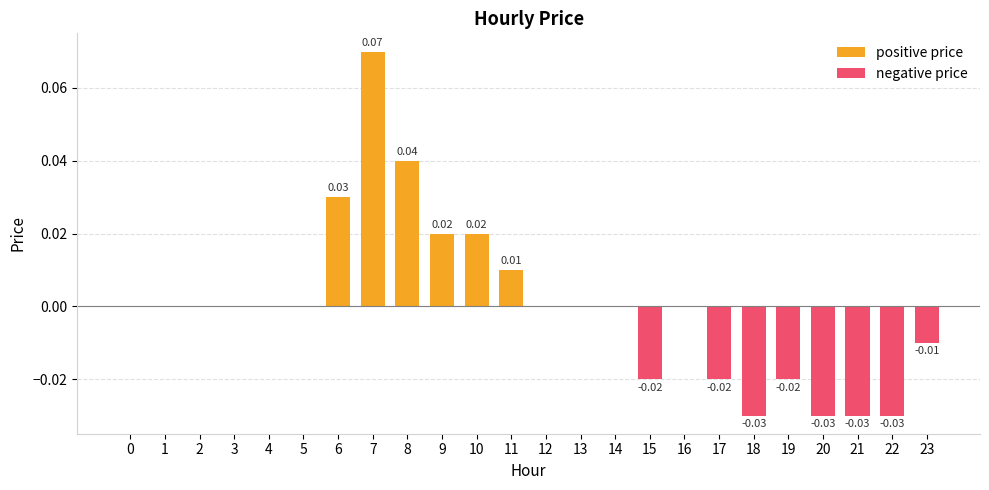

Reading left to right, what are all the values shown in this chart?

positive price: 0=0.0	1=0.0	2=0.0	3=0.0	4=0.0	5=0.0	6=0.0	7=0.1	8=0.0	9=0.0	10=0.0	11=0.0	12=0.0	13=0.0	14=0.0	15=0.0	16=0.0	17=0.0	18=0.0	19=0.0	20=0.0	21=0.0	22=0.0	23=0.0
negative price: 0=0.0	1=0.0	2=0.0	3=0.0	4=0.0	5=0.0	6=0.0	7=0.0	8=0.0	9=0.0	10=0.0	11=0.0	12=0.0	13=0.0	14=0.0	15=-0.0	16=0.0	17=-0.0	18=-0.0	19=-0.0	20=-0.0	21=-0.0	22=-0.0	23=-0.0